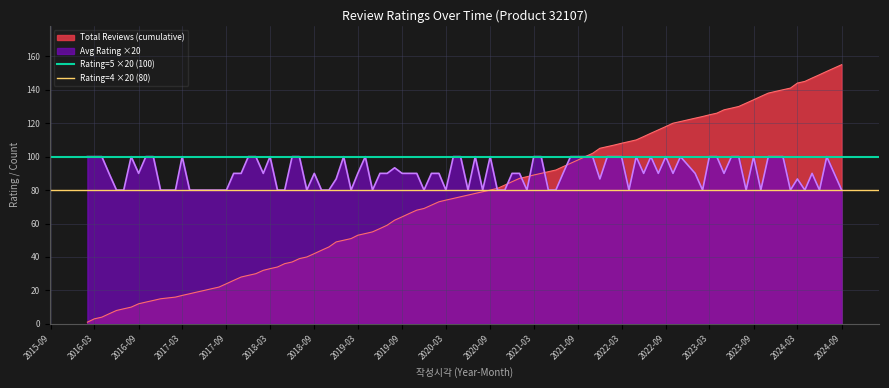

At 2015-09, list the series in order from largest to smallest.

Rating=5 ×20 (100), Rating=4 ×20 (80)